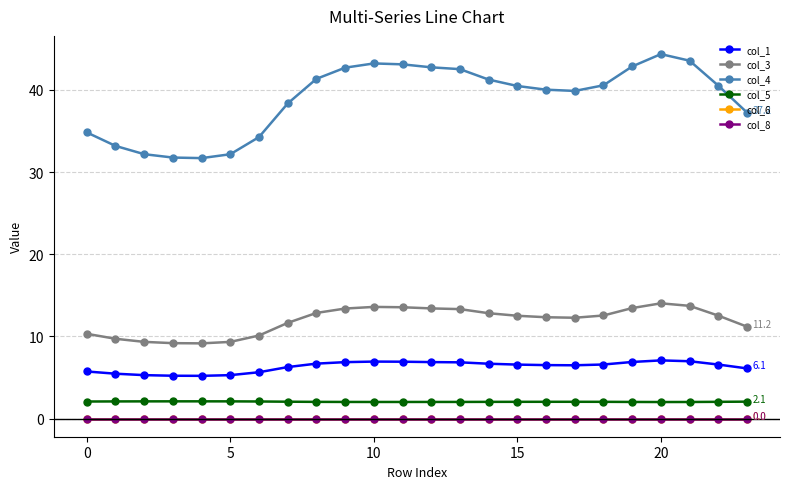

At how many categories does at least one series exceed 6?

24